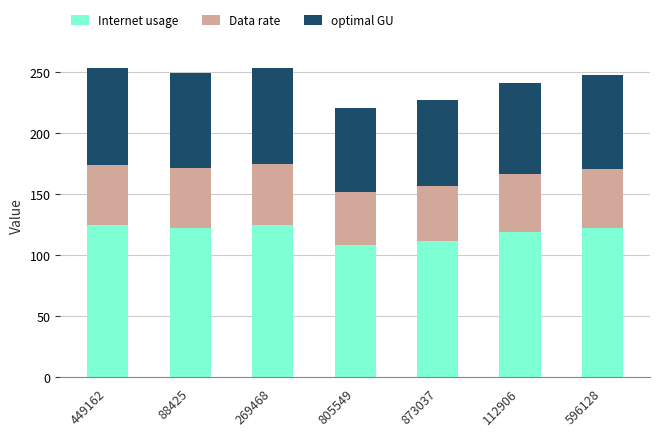

How many values in the Internet usage series are below 122?

3